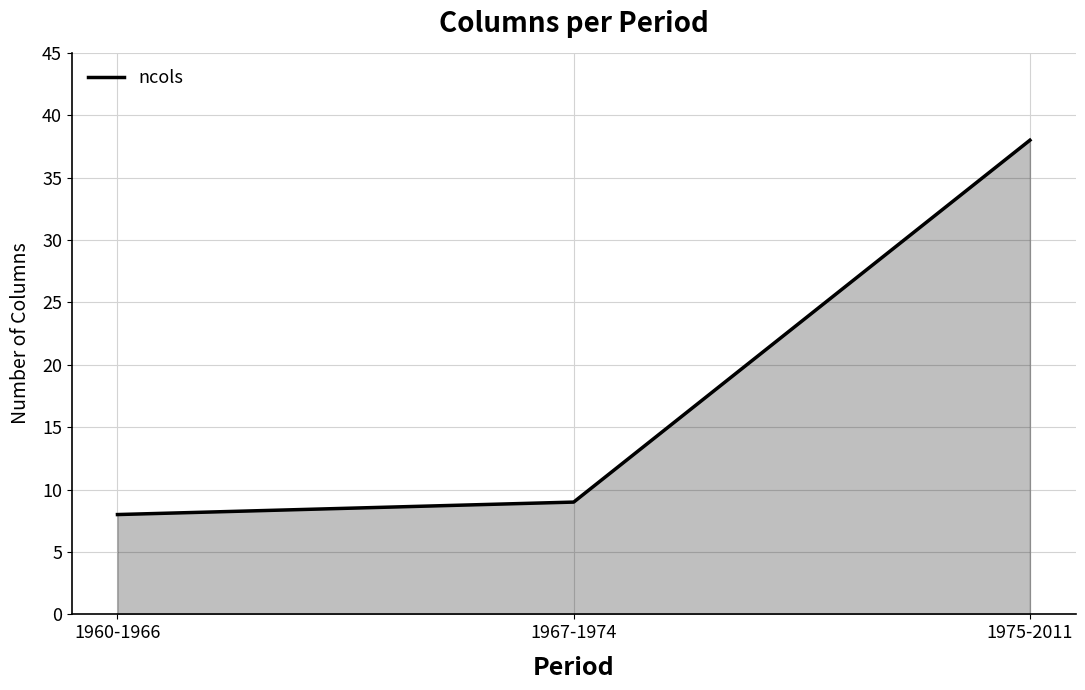

How many lines are shown in the chart?

1